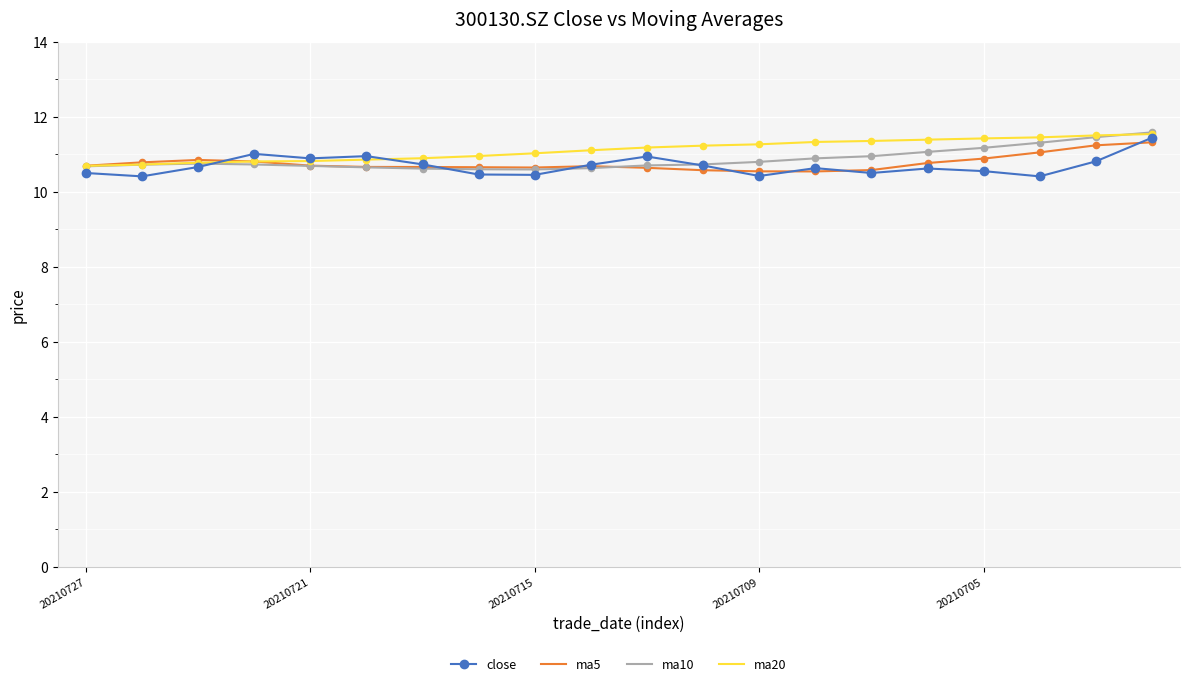

What is the greatest value displayed?

11.6